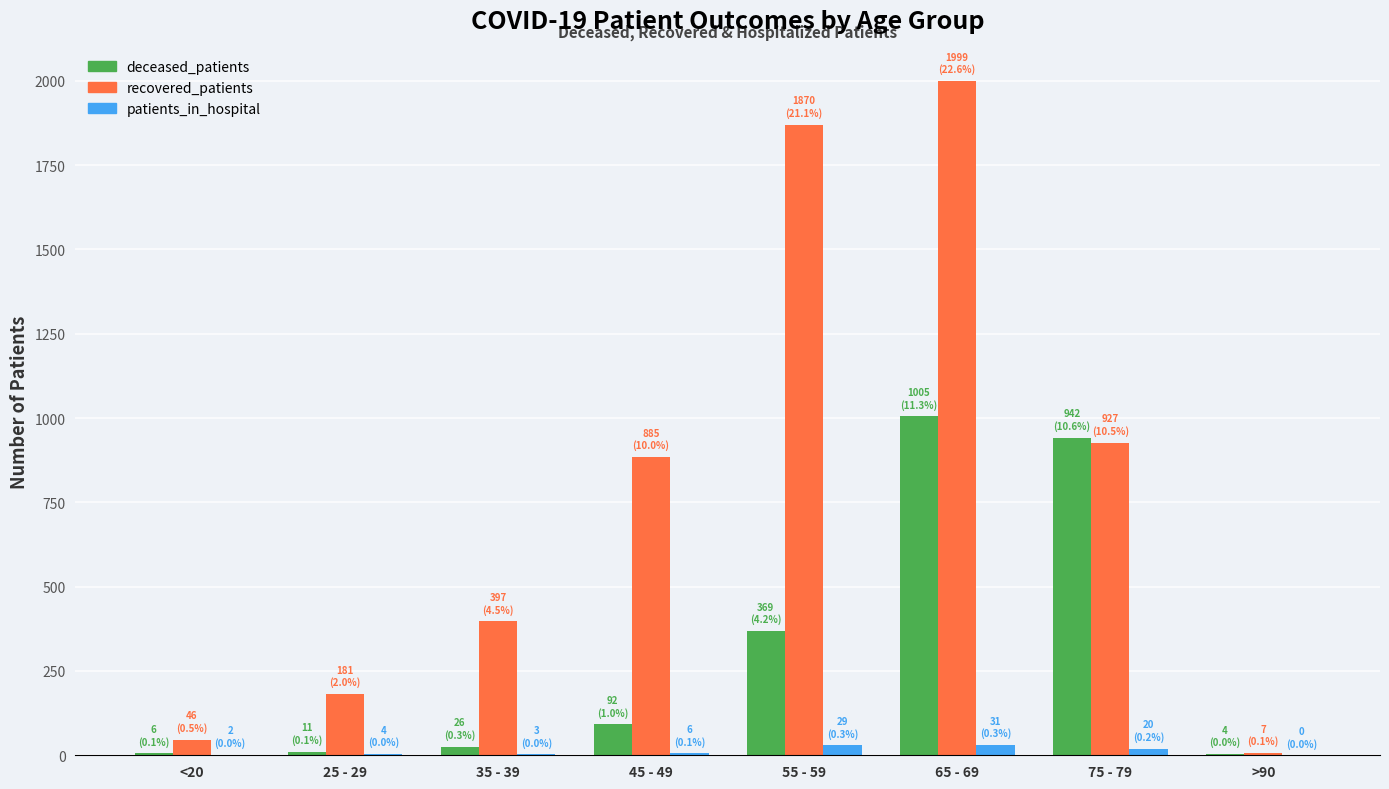

What is the difference between the patients_in_hospital values at <20 and 55 - 59?

27